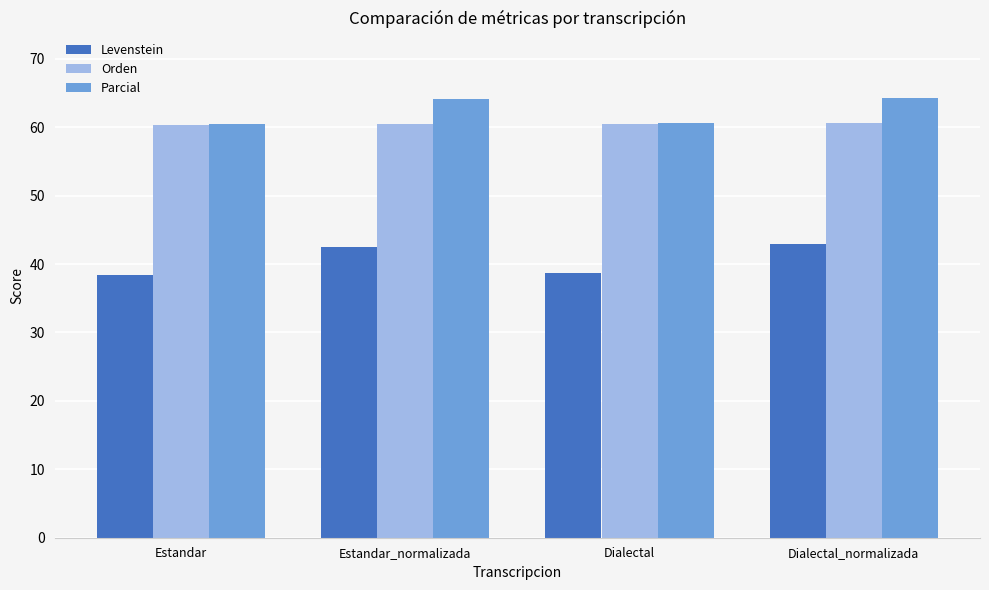

What is the sum of the Orden values at Estandar_normalizada and Estandar?

120.8